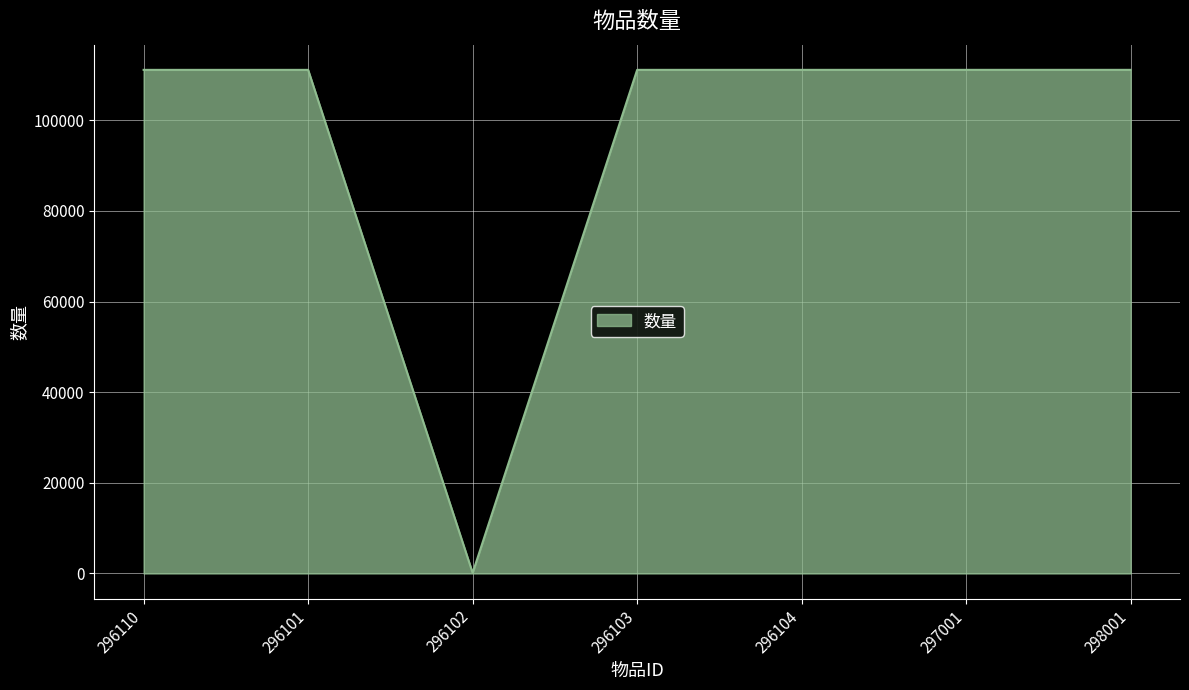

At which category does the data reach its first local valley?

296102